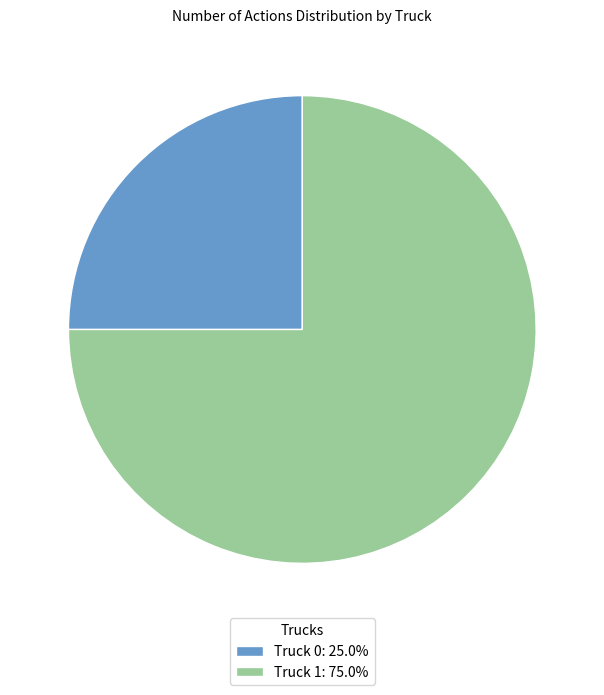

Is there any slice that represents more than half of the pie?

Yes